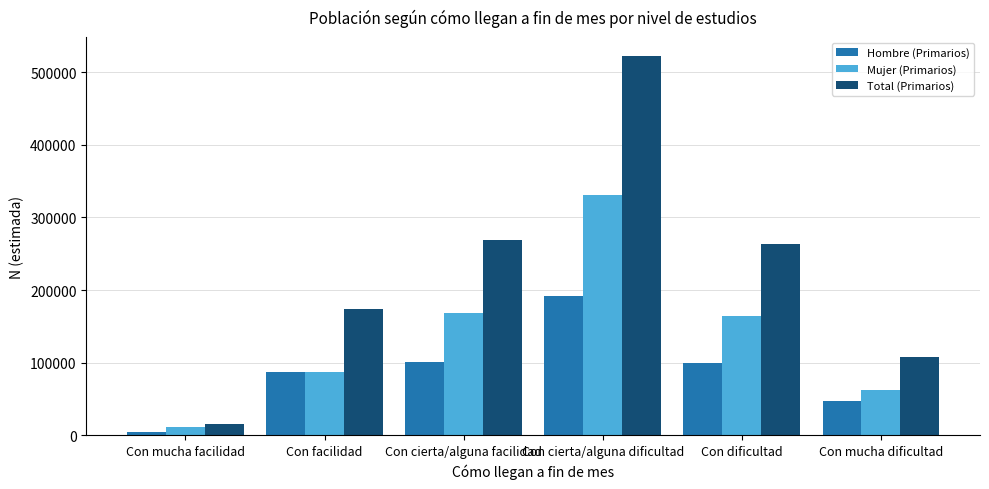

What is the minimum value for Hombre (Primarios)?

4631